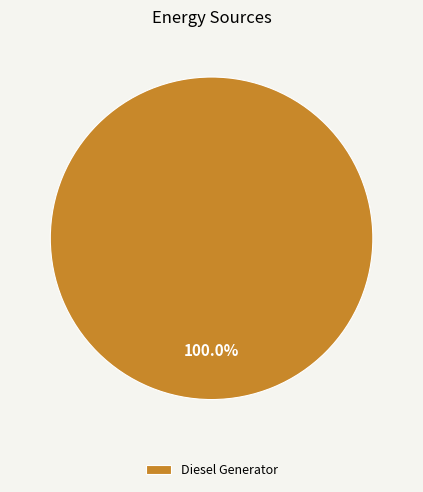

Rank the categories by value from lowest to highest.

Diesel Generator